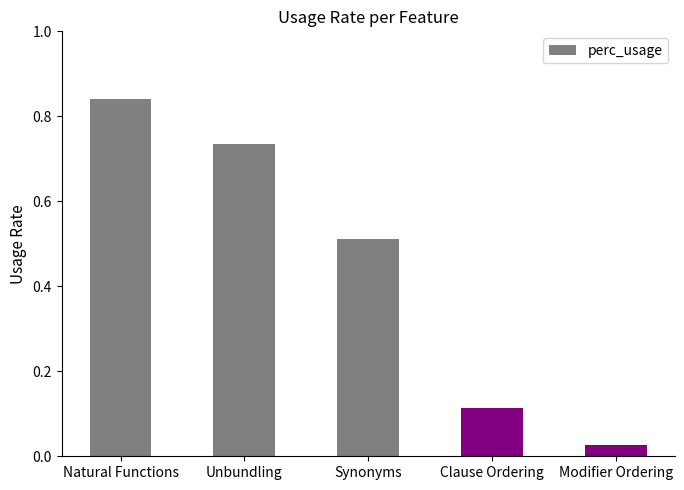

What is the average value?

0.4